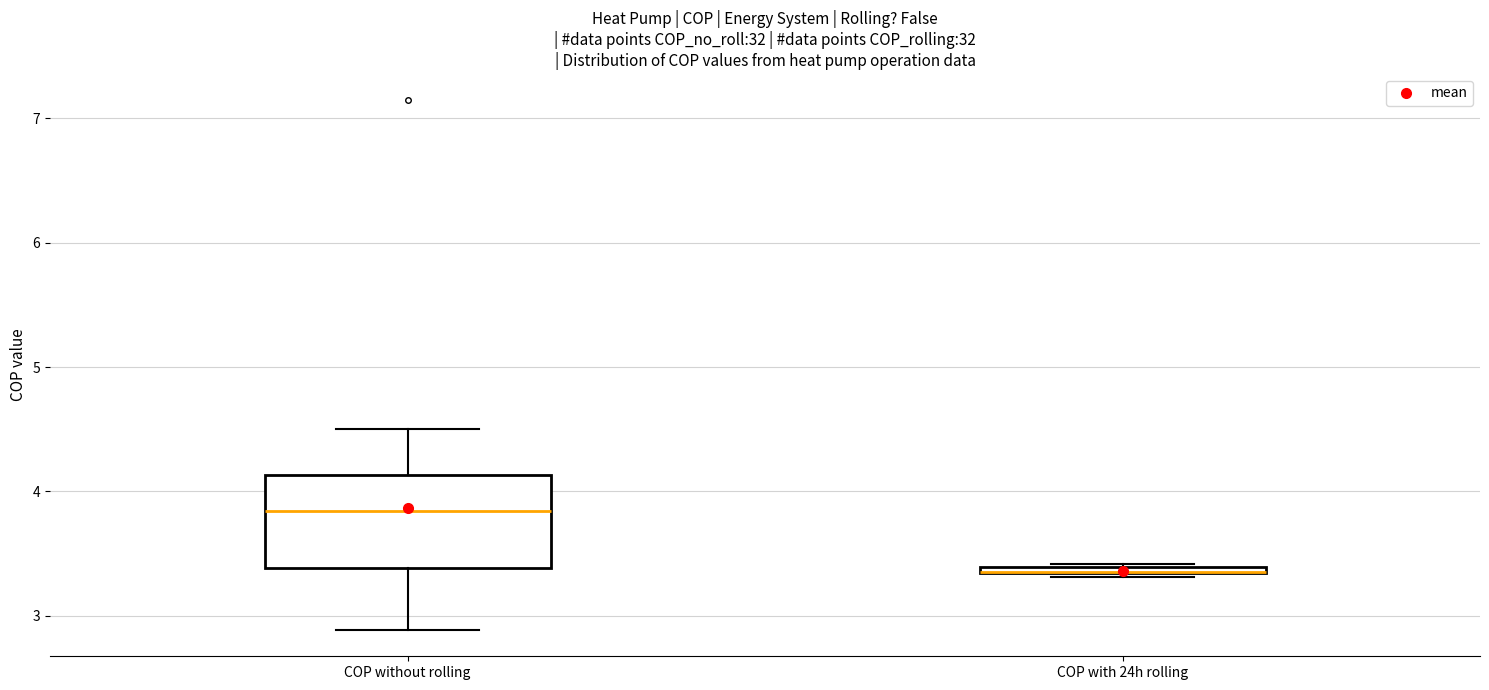

Where is the lower edge of the box for COP without rolling on the y-axis? The values are not printed on the chart, so give them approximately, as read against the axis.

3.4